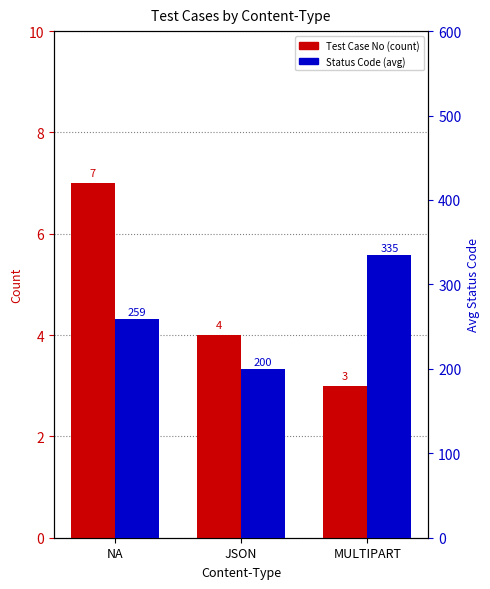

List the series in order of their peak value, highest first.

Status Code (avg), Test Case No